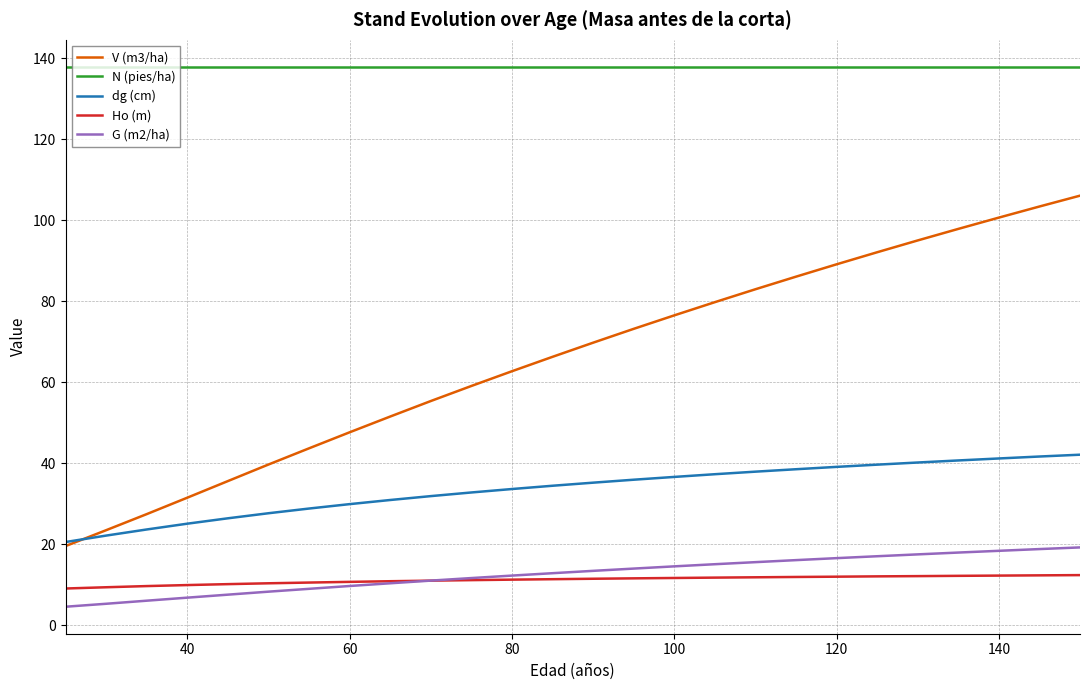

Which series has the widest spread of values?

V (m3/ha)